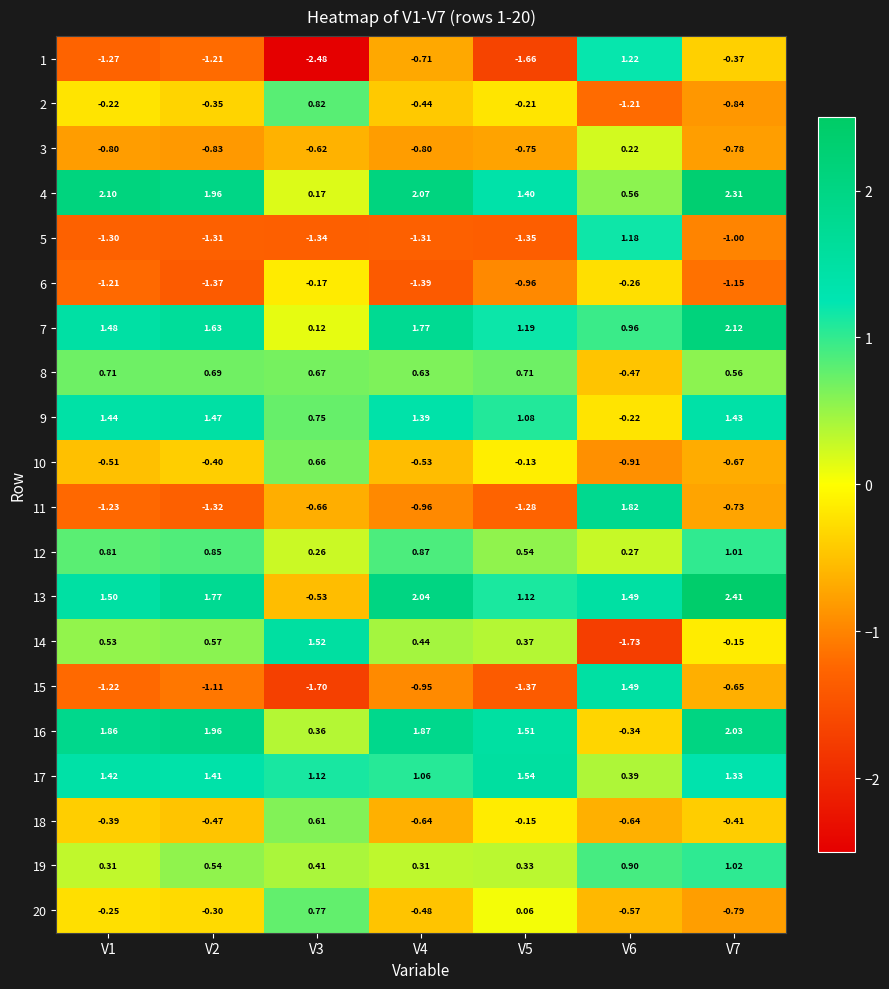

Is the value of 1 at V7 greater than the value of 11 at V5?

Yes